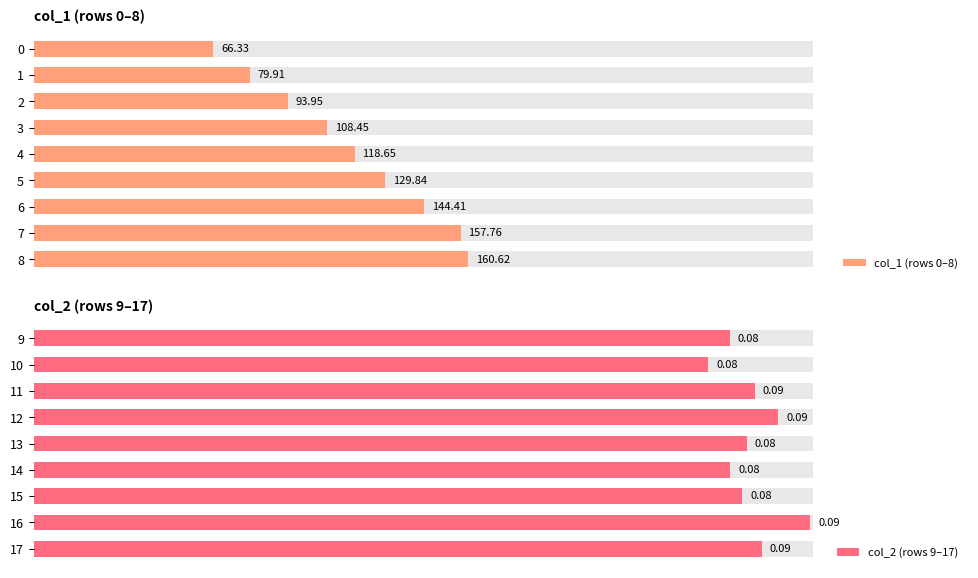

How many data points does each series have?

9